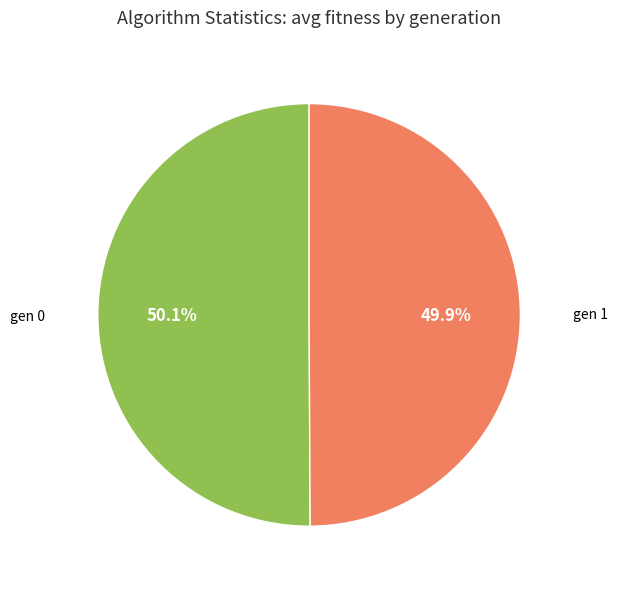

Is there a majority slice in this chart?

Yes